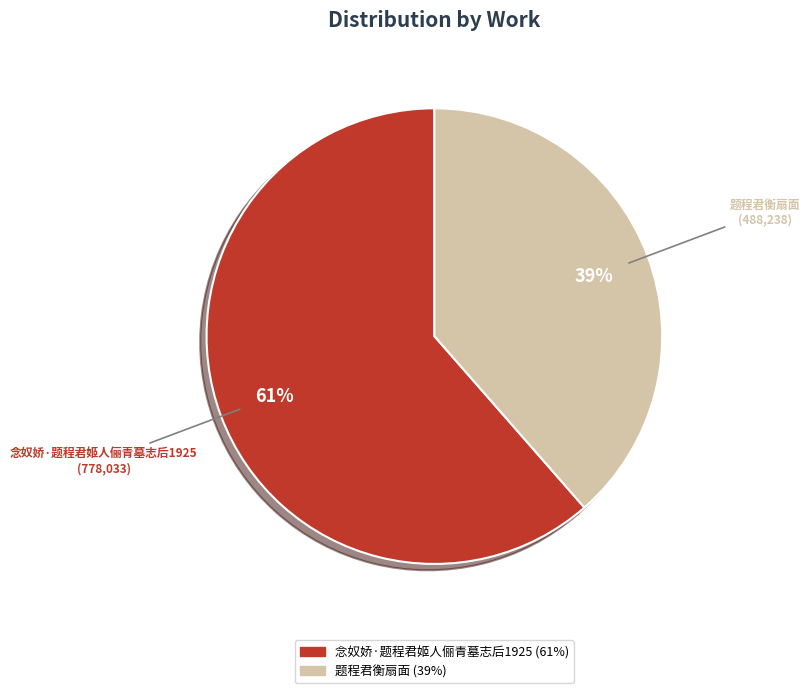

Between 念奴娇·题程君姬人俪青墓志后1925 and 题程君衡扇面, which is larger?

念奴娇·题程君姬人俪青墓志后1925